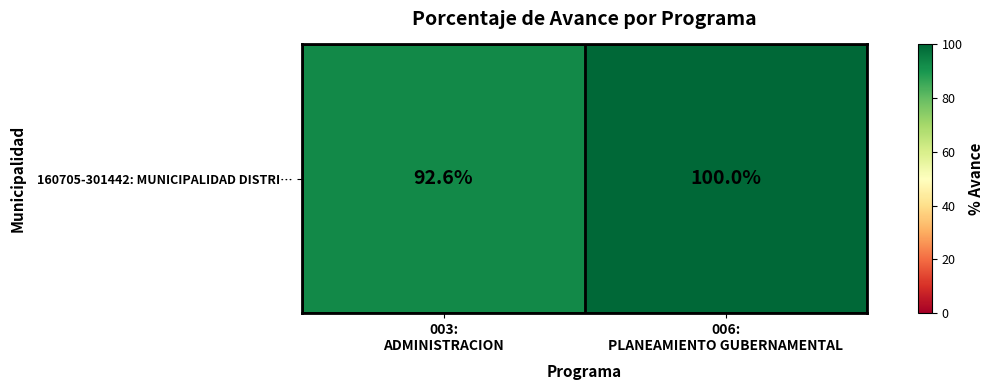

Rank the categories by value from highest to lowest.

006:
PLANEAMIENTO GUBERNAMENTAL, 003:
ADMINISTRACION